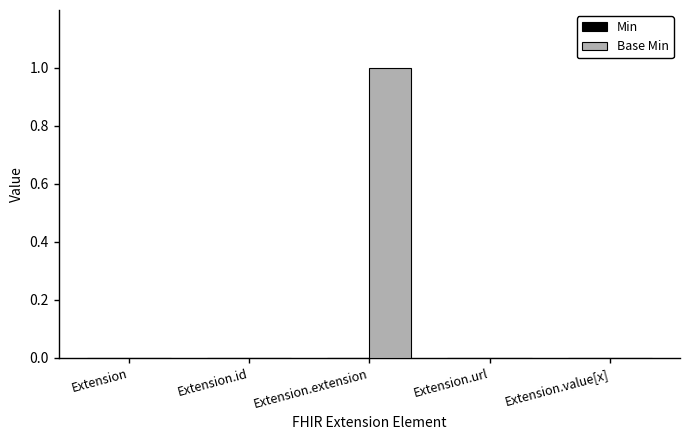

At which category does the chart reach its peak across all series?

Extension.extension